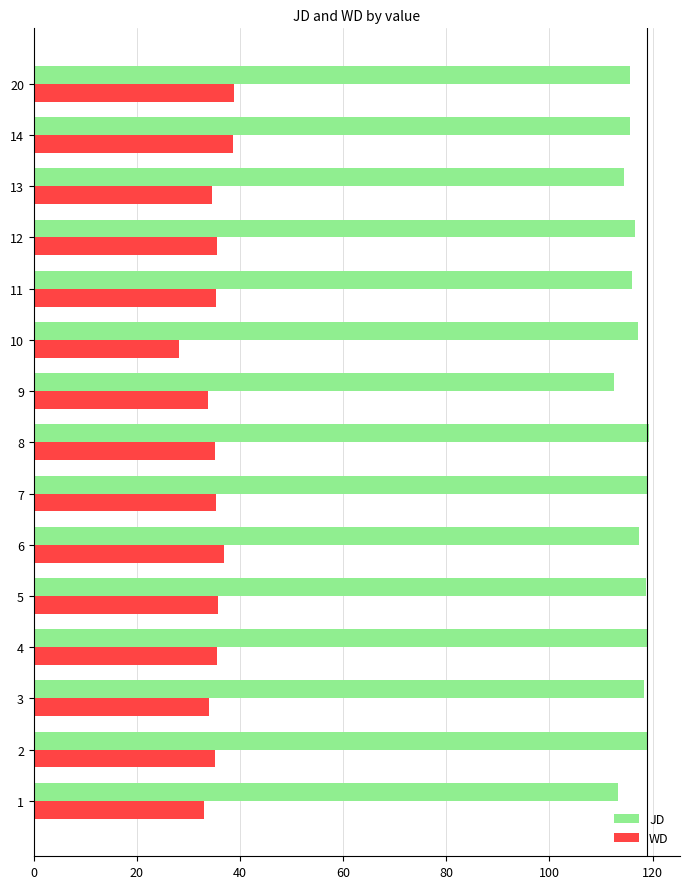

What is the difference between the highest and lowest values at 20?

76.7